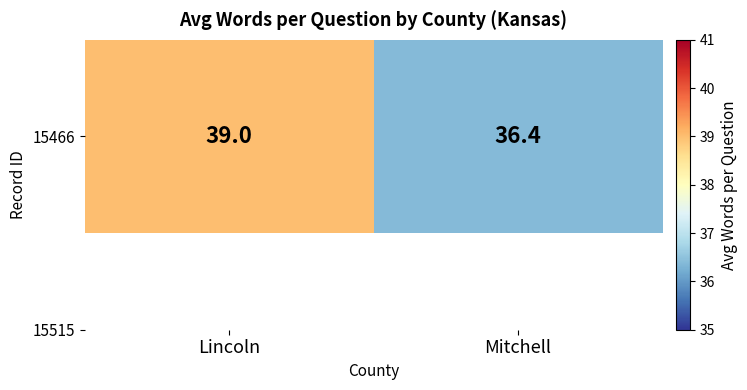

Reading left to right, extract all data points from this chart.

Lincoln=39.0	Mitchell=36.4